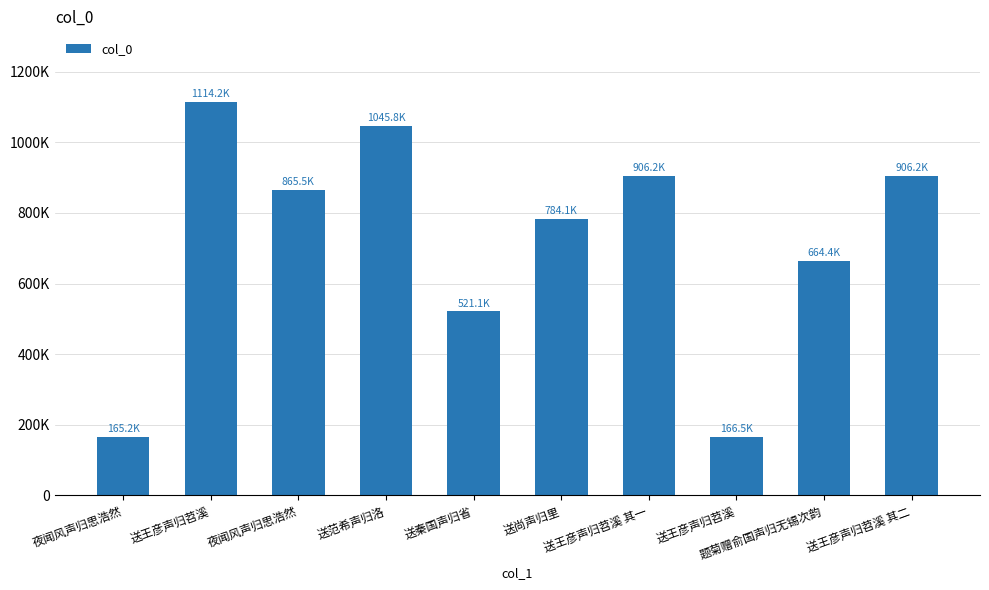

Does the chart contain any negative values?

No